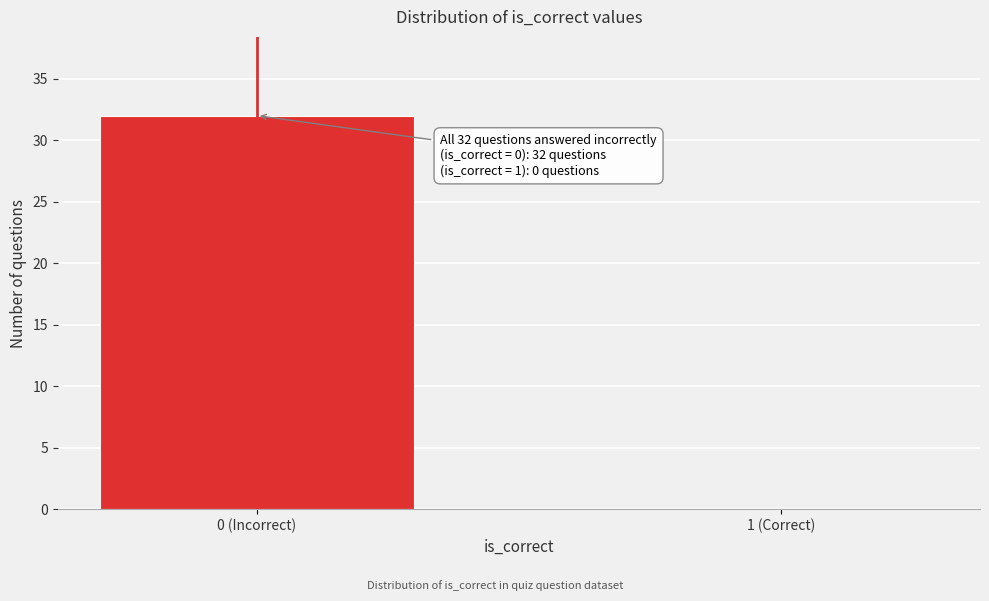

Reading left to right, extract all data points from this chart.

0 (Incorrect)=32	1 (Correct)=0